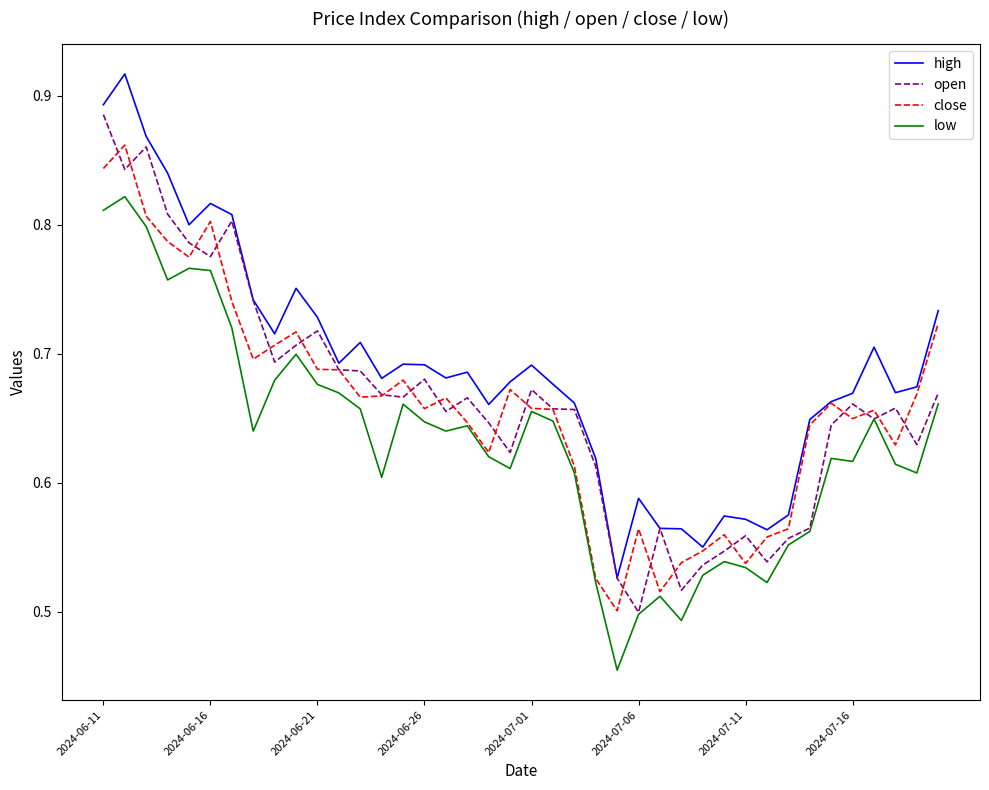

Is this an area chart (filled region under the line)?

No